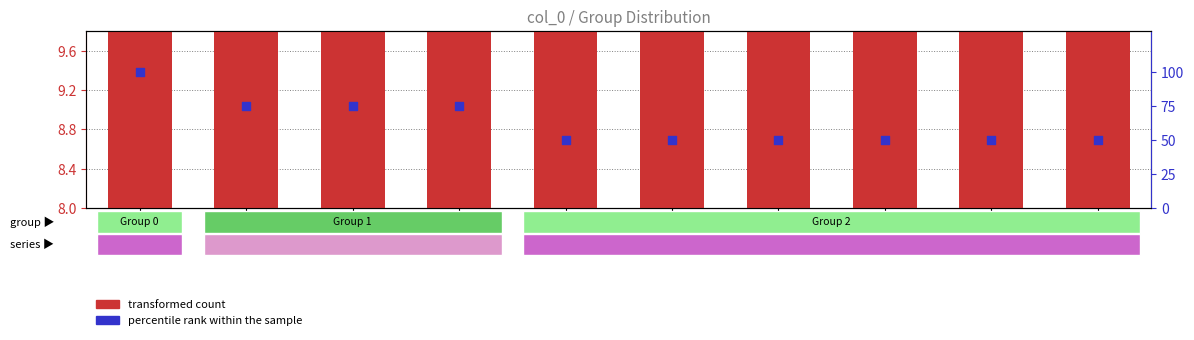

Which series reaches the maximum Y coordinate?

percentile rank within the sample